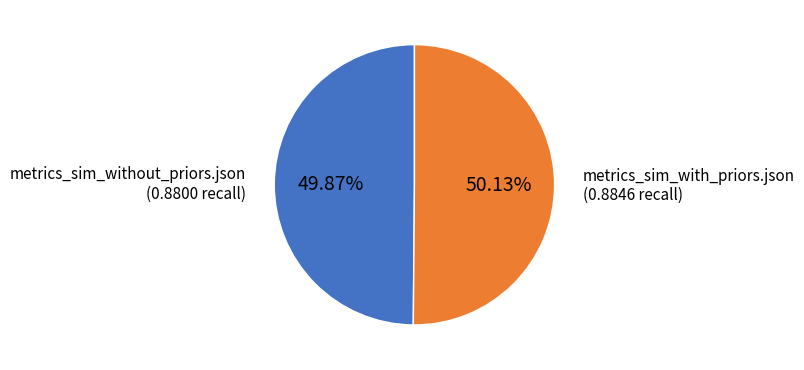

How many slices are in this pie chart?

2